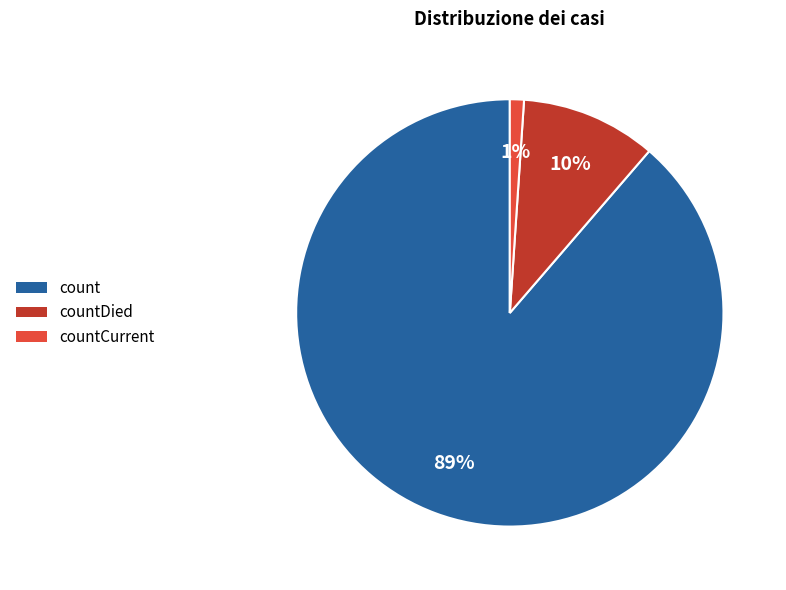

Count the number of slices in the pie.

3